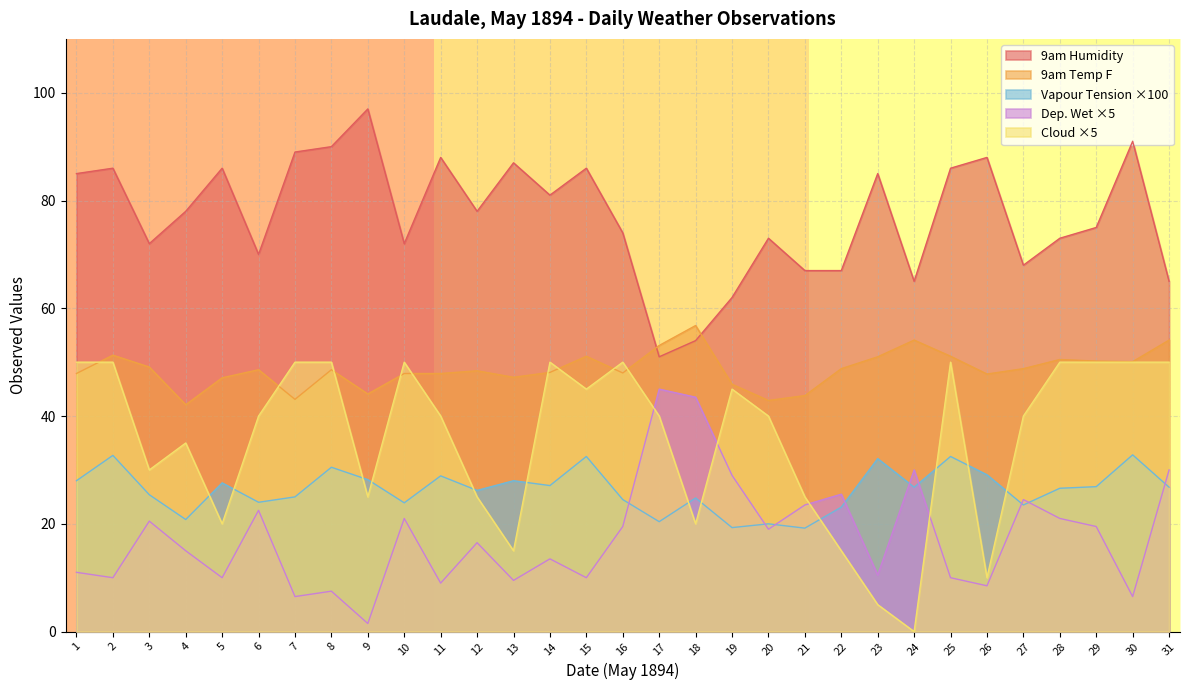

At which label does 9am Vapour Tension first exceed 26?

1